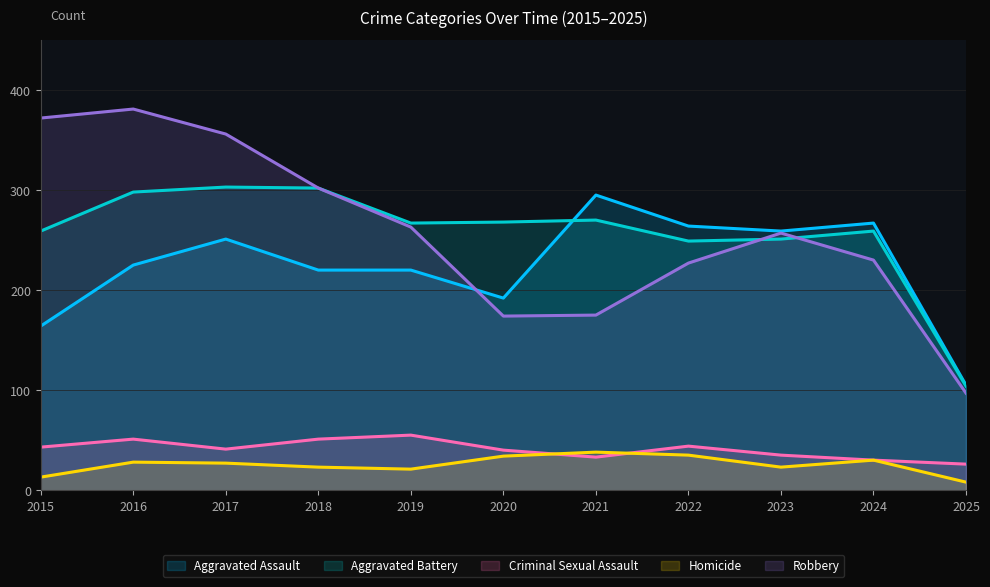

Is the value of Criminal Sexual Assault at 2016 greater than the value of Robbery at 2021?

No